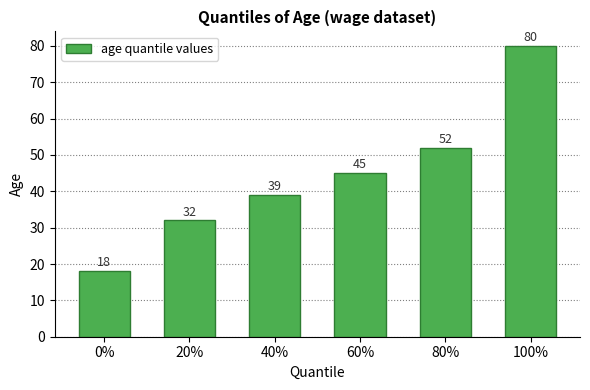

Where is the data nearest to the value 49?

80%